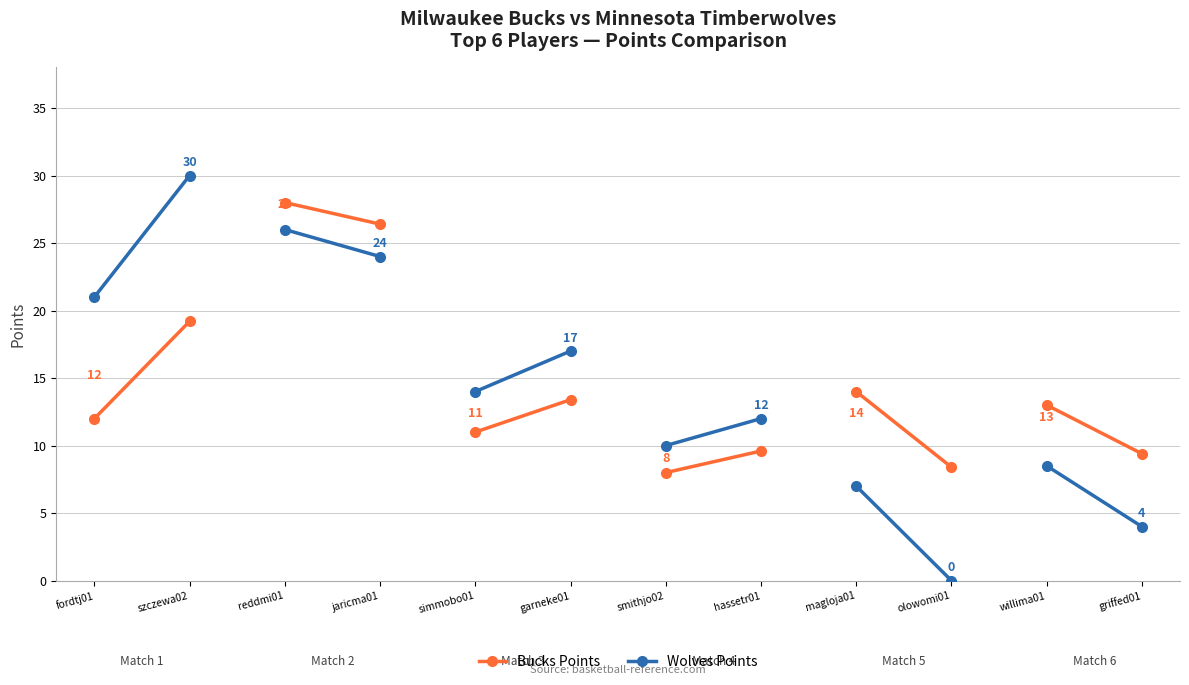

Is the value of spot rates at szczewa02 greater than the value of contract rates at fordtj01?

No